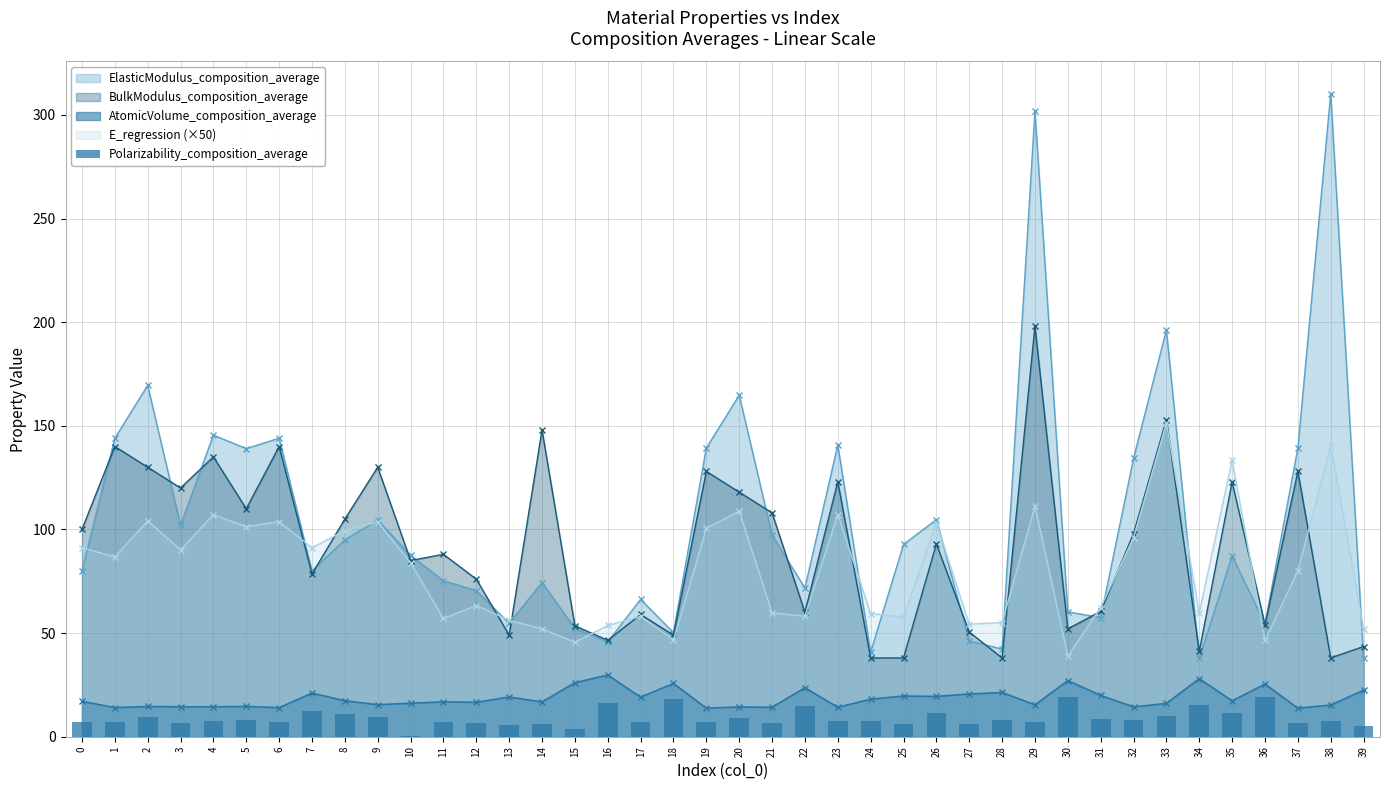

The value of BulkModulus_composition_average at 6 is 140.0. True or false?

True